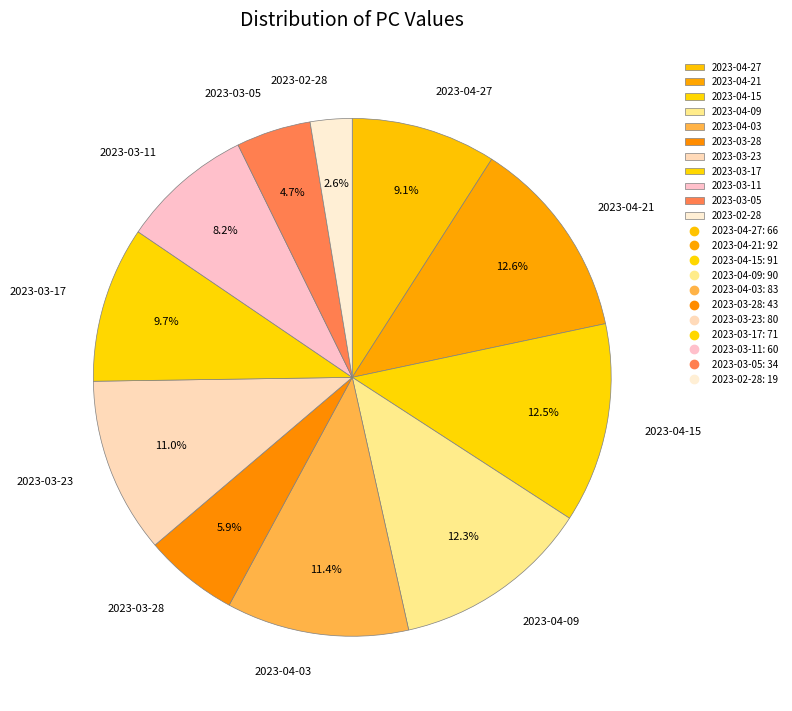

Is the sum of 2023-04-15 and 2023-04-03 greater than half?

No